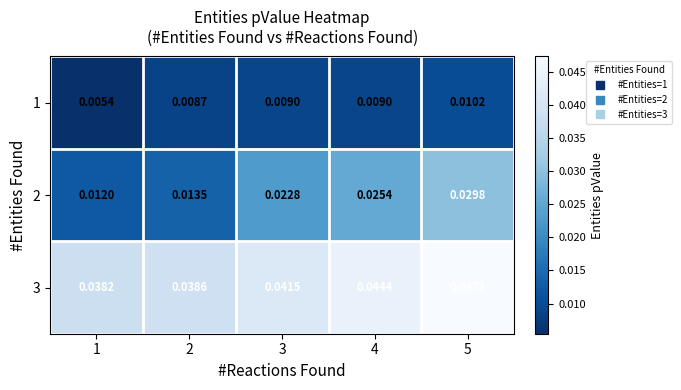

At which category does the chart reach its minimum across all series?

1